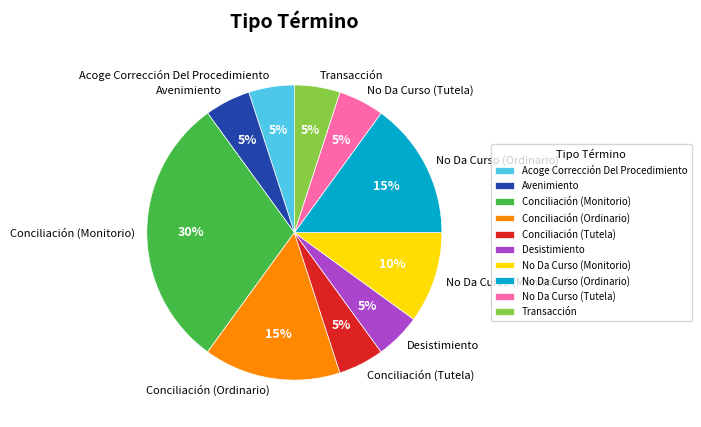

To the nearest percent, what is the difference between the Conciliación (Monitorio) and Transacción slice percentages?

25%